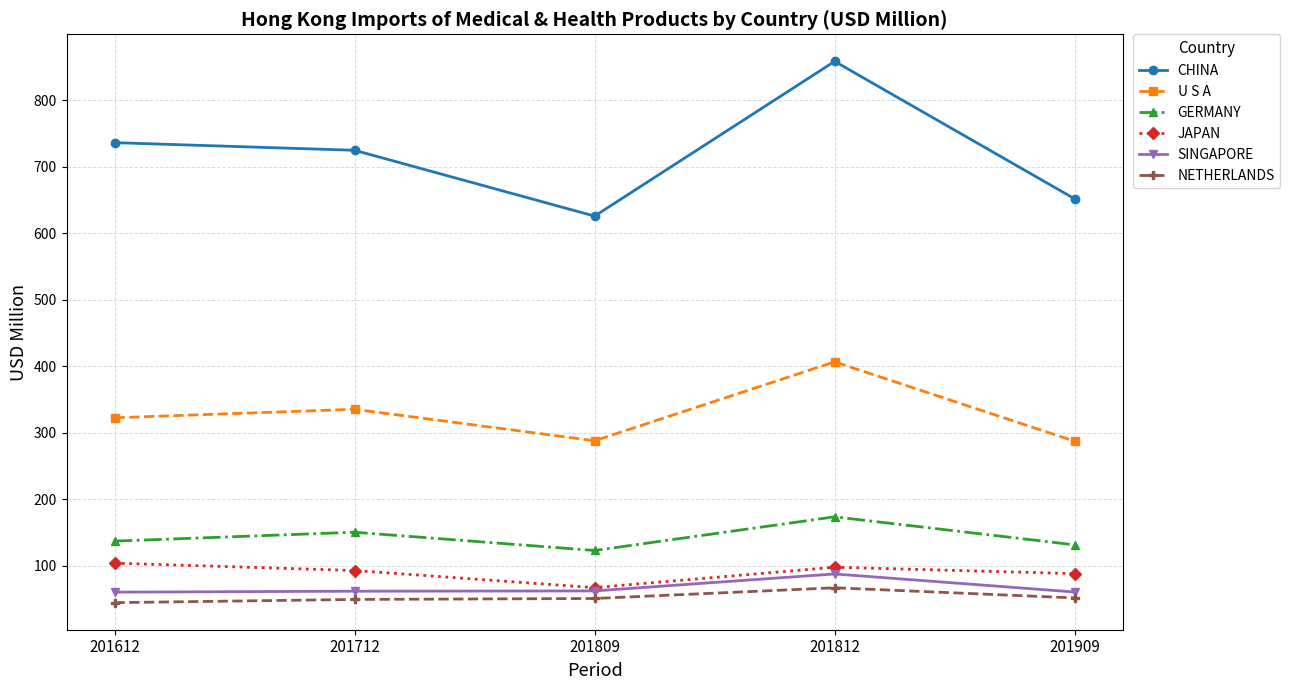

How many data points in GERMANY are above 136?

3